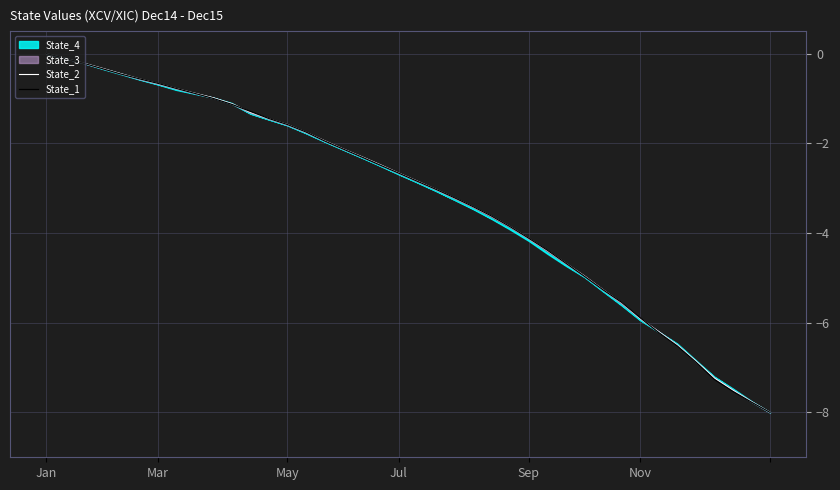

True or false: State_1 has a value of -0.2 at Mar.

False